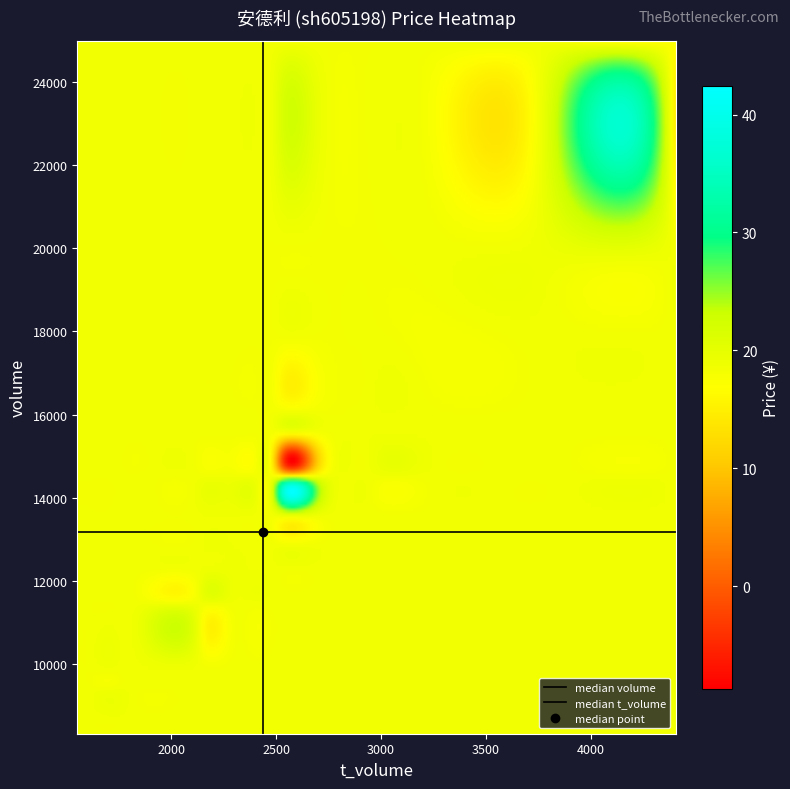

Reading right to left, what are all the values shown in this chart?

volume: 11476.0	9392.0	11438.0	9762.0	8617.0	8320.0	12275.0	15587.0	9434.0	13532.0	17833.0	14508.0	24991.0	12832.0	16088.0	14502.0	19516.0	19968.0
t_volume: 2150.0	1748.0	2131.0	1801.0	1596.0	1551.0	2290.0	2896.0	1715.0	2470.0	3196.0	2538.0	4406.0	2402.0	3012.0	2690.0	3708.0	3823.0
price: 18.9	18.6	18.6	18.5	18.4	18.6	18.8	18.6	18.2	18.2	18.1	17.5	17.3	18.5	18.7	18.6	18.9	19.1
t_change: 1.4	1.1	1.4	1.2	1.0	1.0	1.5	1.9	1.1	1.6	2.1	1.7	3.0	1.5	1.9	1.7	2.3	2.4